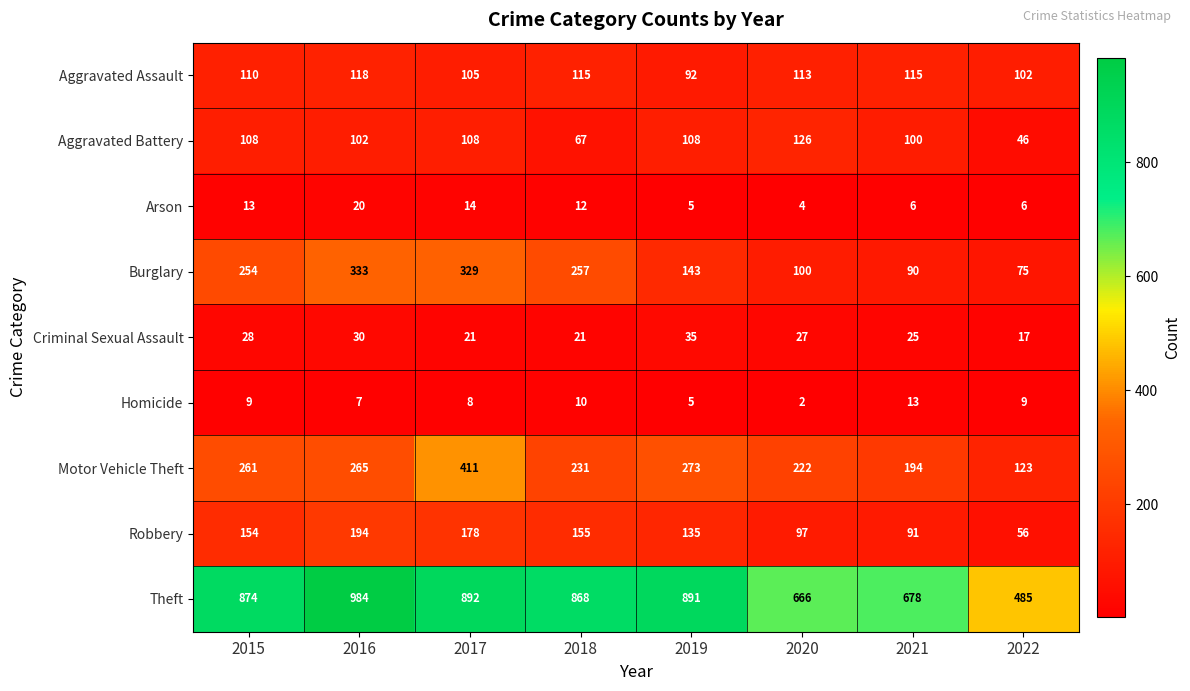

Which category has the lowest value in the Aggravated Battery series?

2022